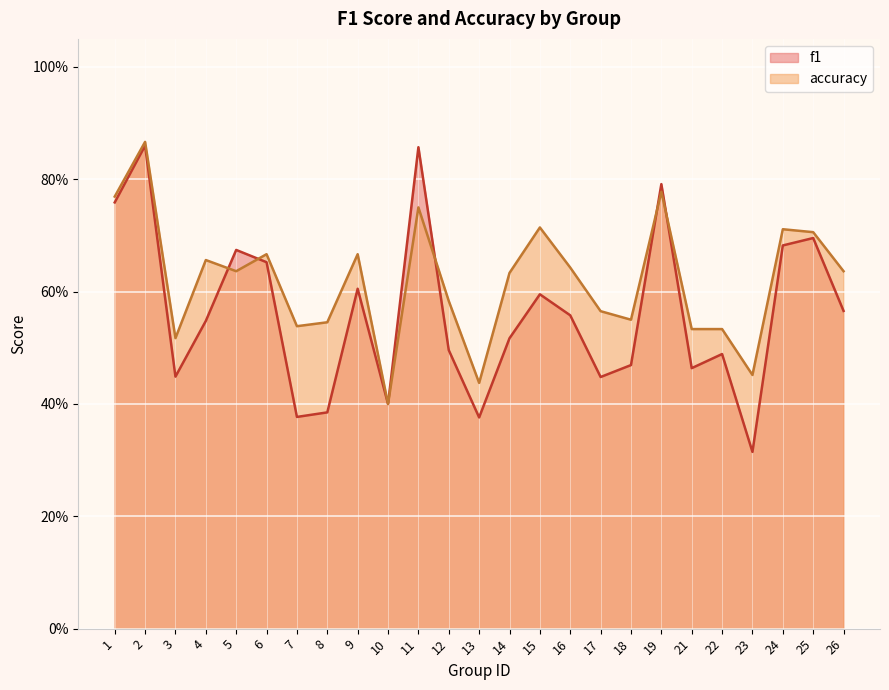

Which series has the largest total across all categories?

accuracy